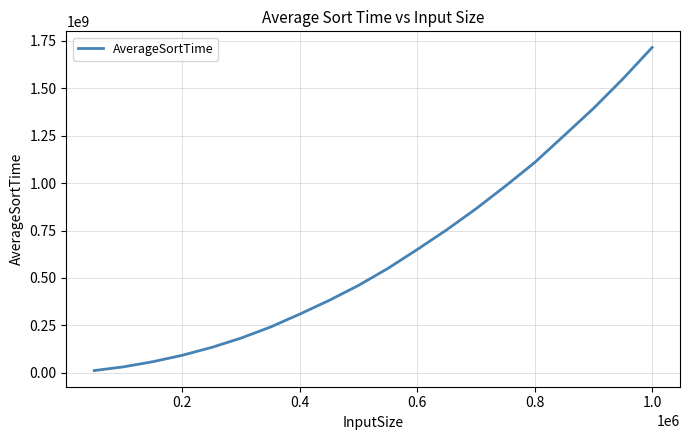

What is the greatest value displayed?

1713678015